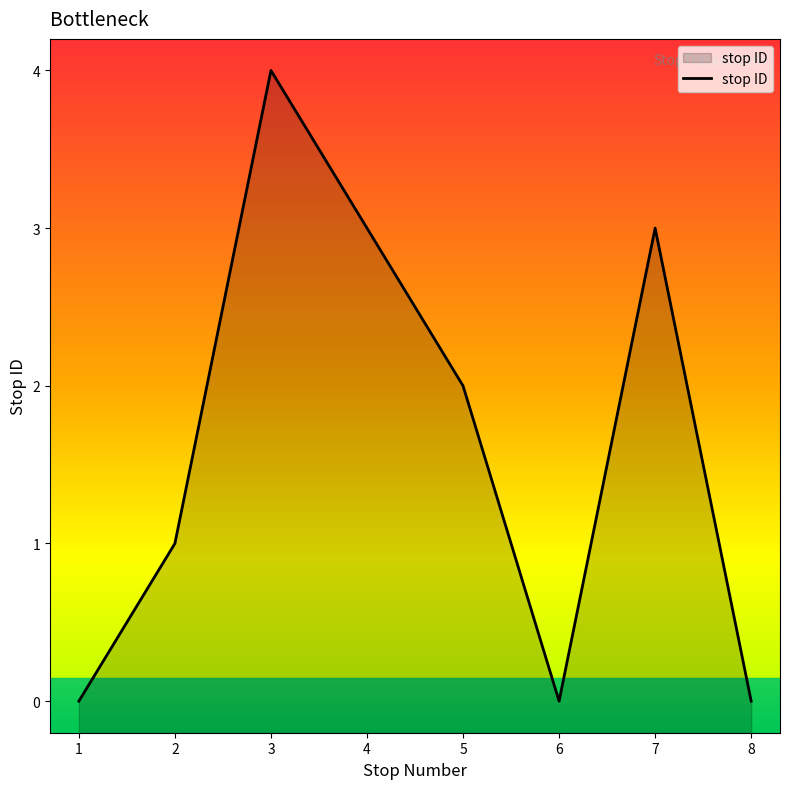

True or false: the data has more than 0 interior local peaks.

True